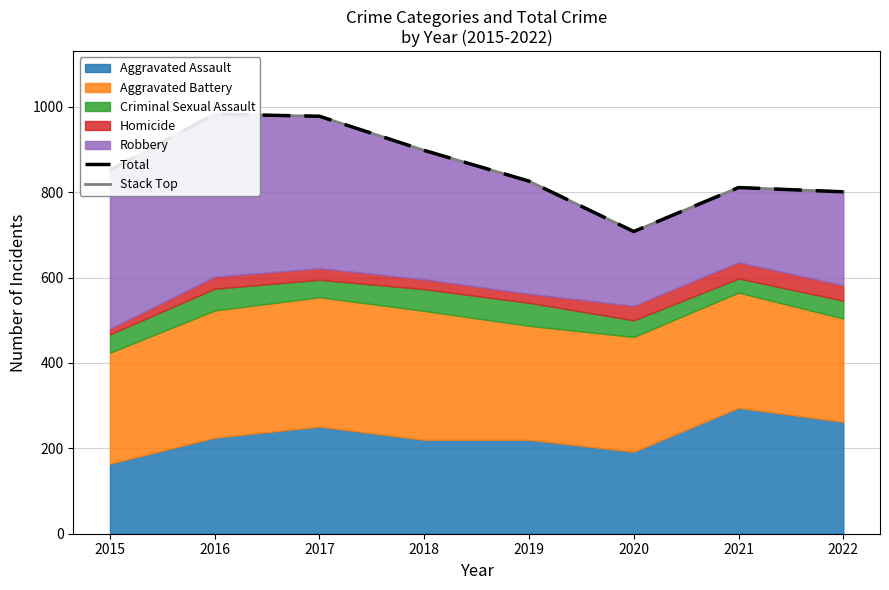

In Stack Top, how many points are higher than both neighbors (excluding endpoints)?

2